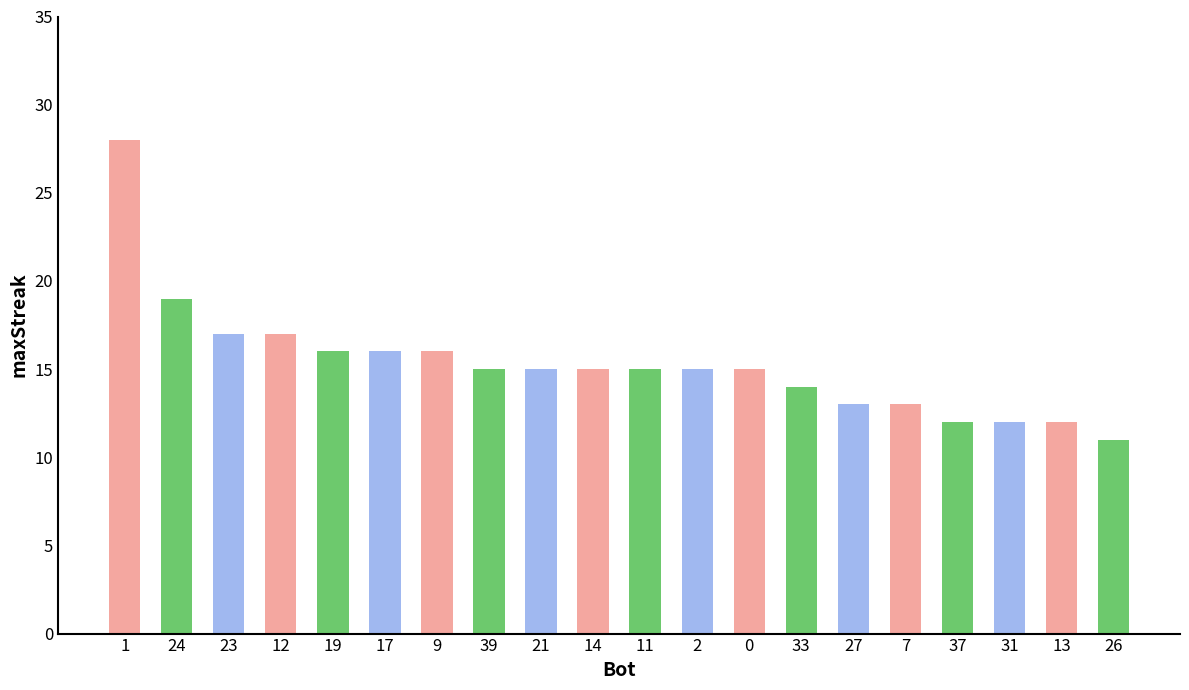

At which label does the data first exceed 15?

1